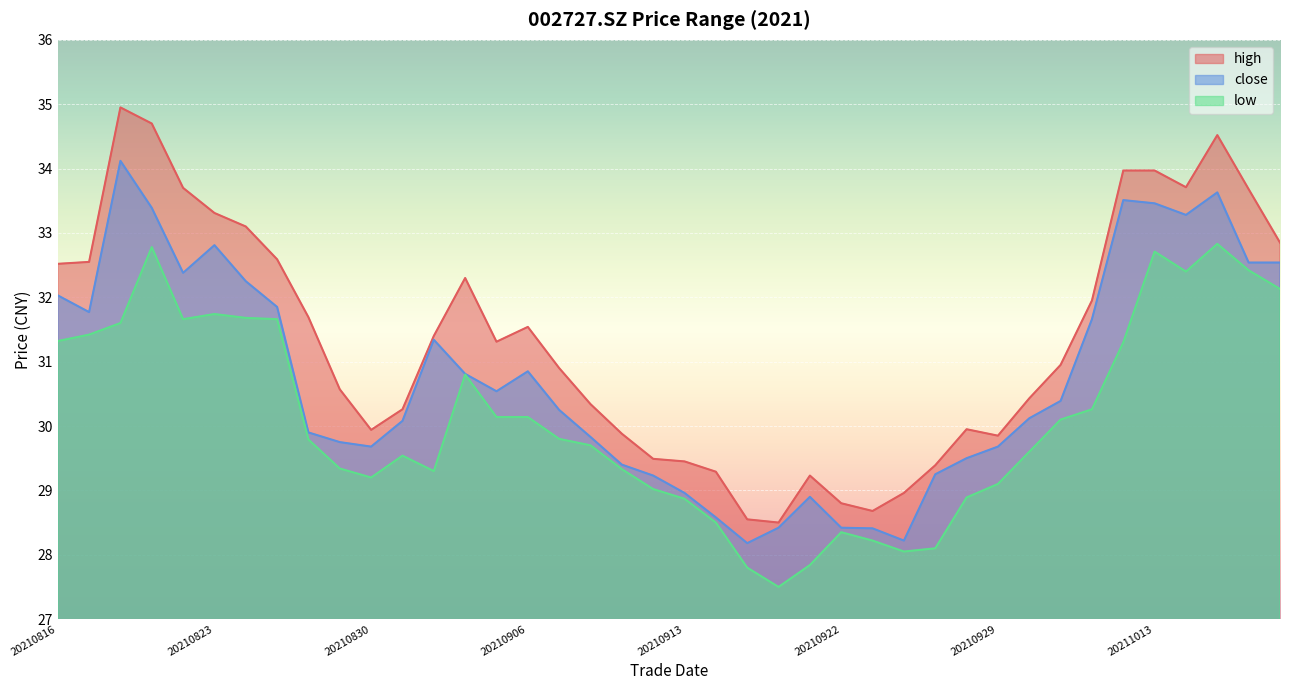

What is the greatest value displayed?

35.0